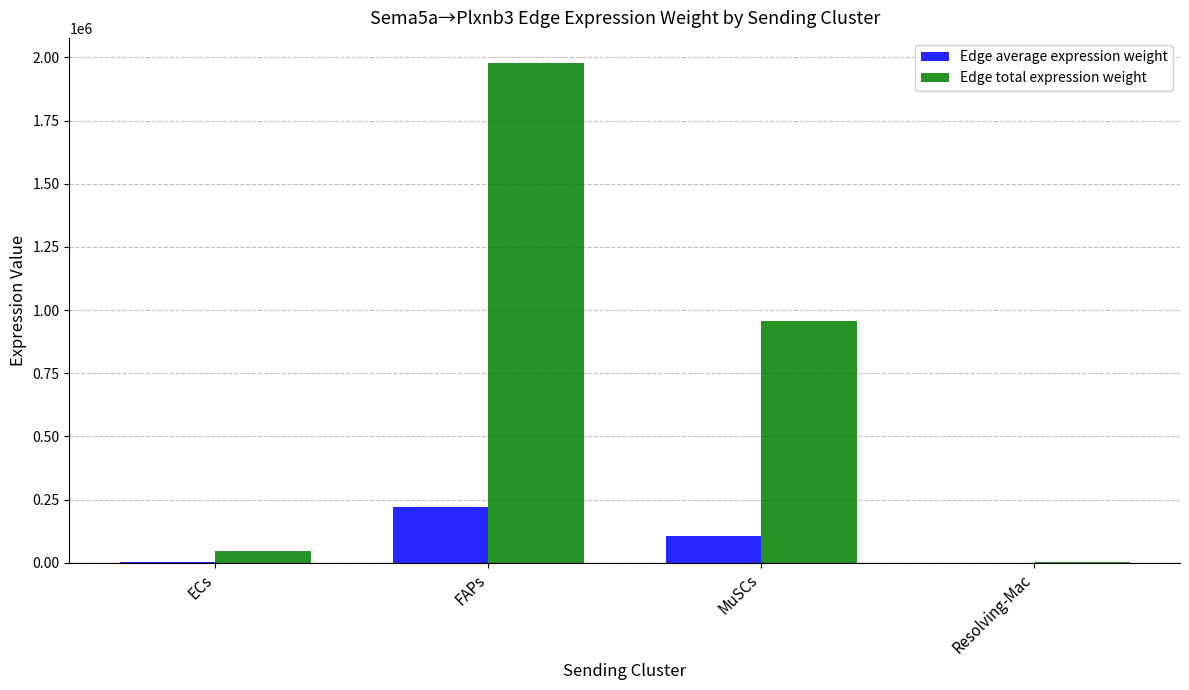

At which category is the sum across all series the highest?

FAPs